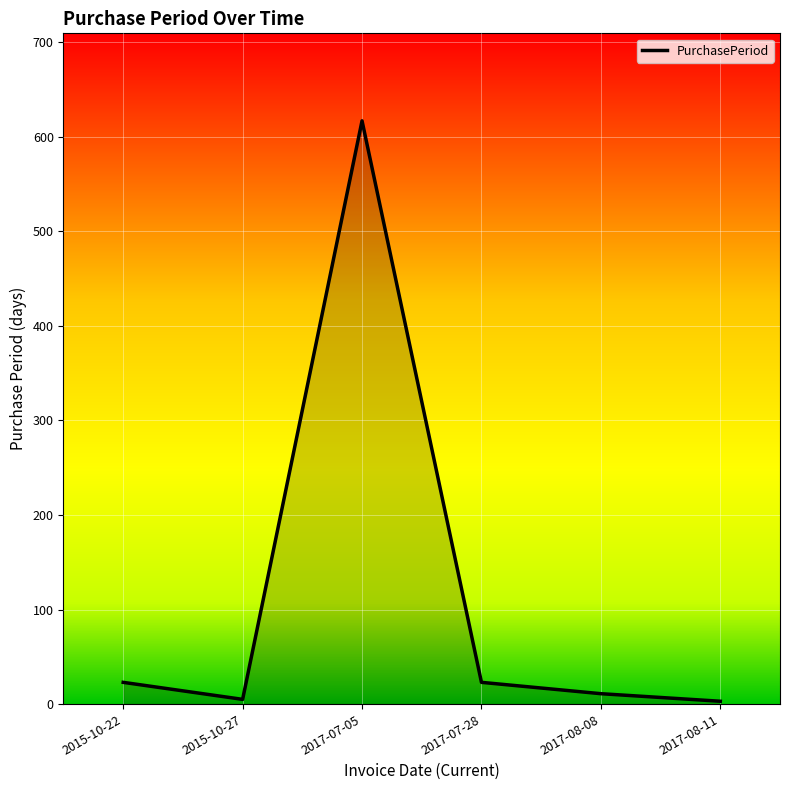

What is the average value?

114